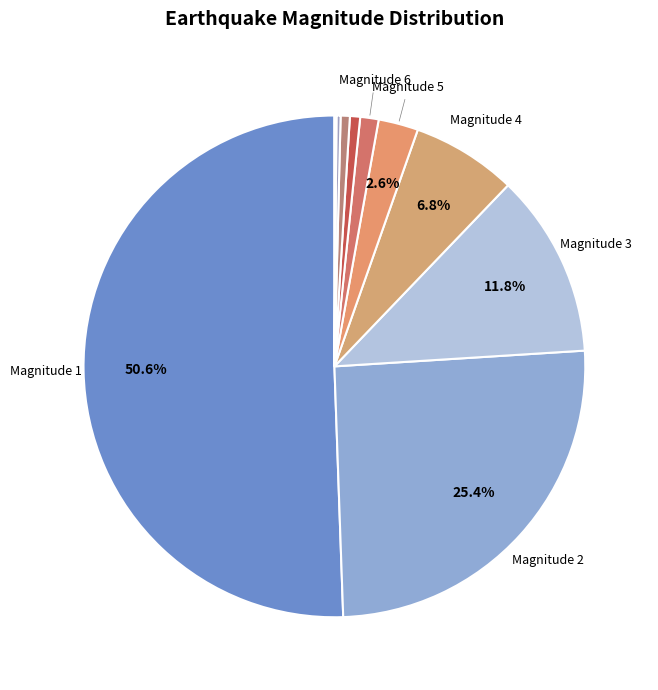

How many segments does this pie chart have?

10